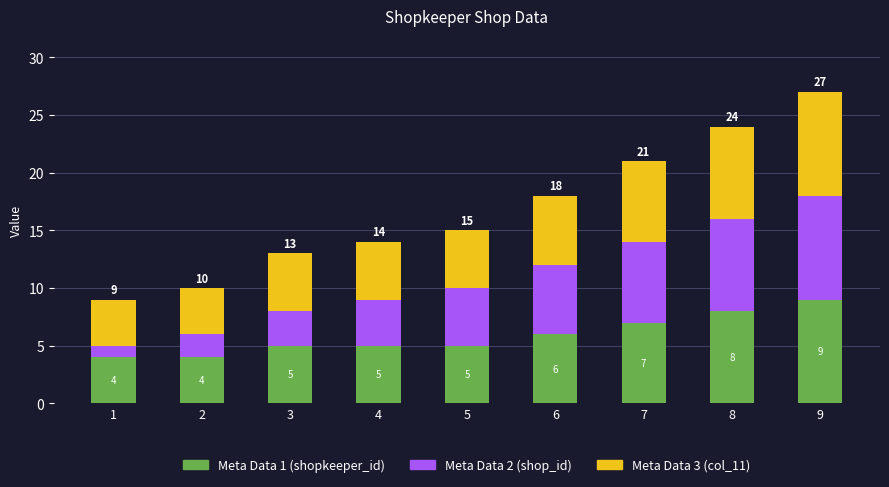

Does the chart contain any negative values?

No